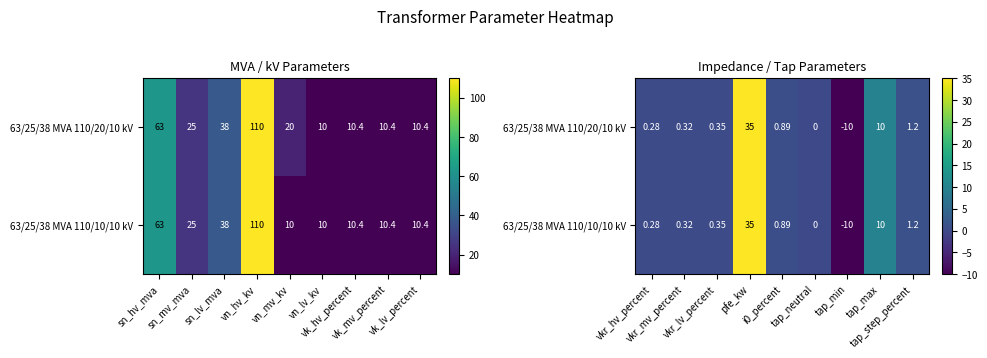

Count the number of categories in the chart.

9